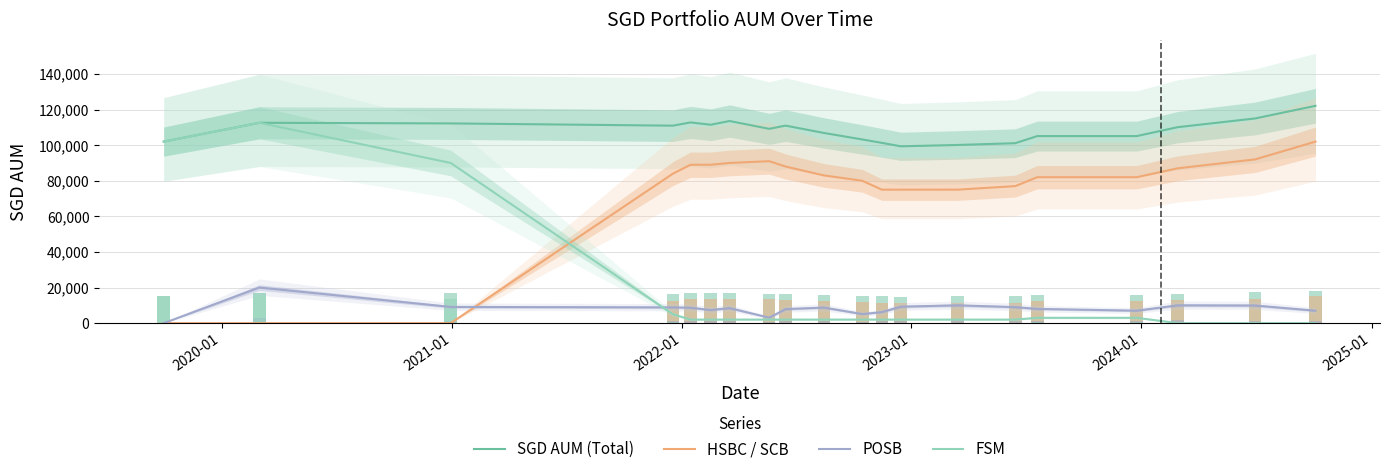

What is the maximum value shown in the chart?

122108.5